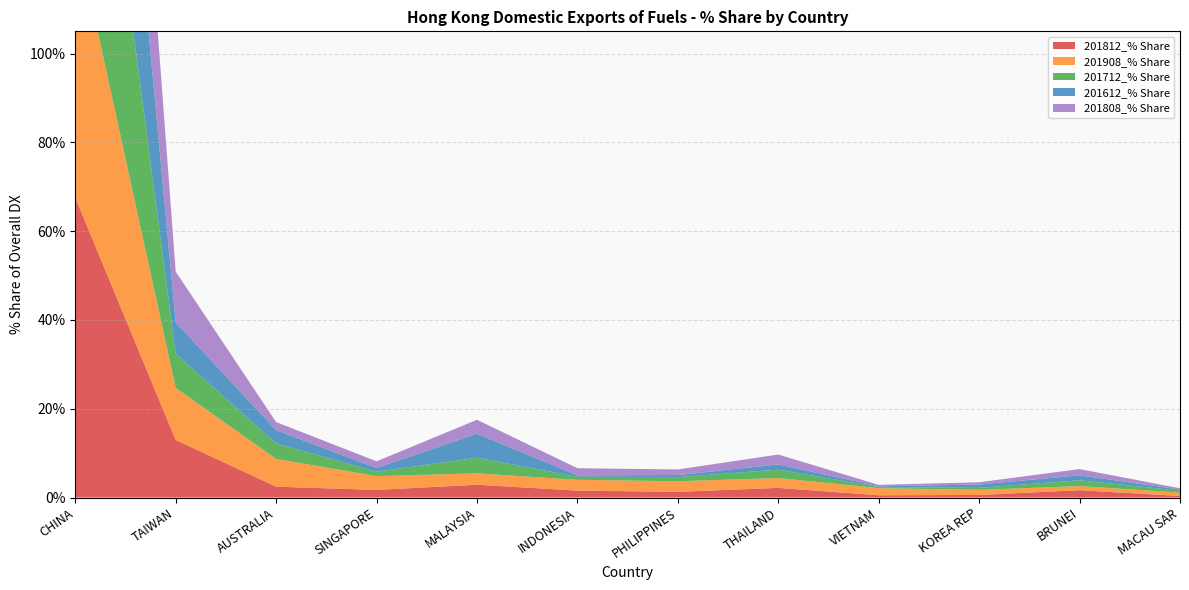

Reading left to right, extract all data points from this chart.

201812_% Share: CHINA=67.5	TAIWAN=13.0	AUSTRALIA=2.5	SINGAPORE=1.7	MALAYSIA=2.9	INDONESIA=1.6	PHILIPPINES=1.3	THAILAND=2.2	VIETNAM=0.5	KOREA REP=0.6	BRUNEI=1.7	MACAU SAR=0.4
201908_% Share: CHINA=60.5	TAIWAN=11.7	AUSTRALIA=6.2	SINGAPORE=3.1	MALAYSIA=2.5	INDONESIA=2.4	PHILIPPINES=2.4	THAILAND=2.2	VIETNAM=1.6	KOREA REP=1.2	BRUNEI=0.9	MACAU SAR=0.8
201712_% Share: CHINA=76.3	TAIWAN=7.7	AUSTRALIA=3.5	SINGAPORE=1.0	MALAYSIA=3.5	INDONESIA=0.7	PHILIPPINES=0.9	THAILAND=1.9	VIETNAM=0.2	KOREA REP=0.5	BRUNEI=1.3	MACAU SAR=0.4
201612_% Share: CHINA=77.4	TAIWAN=7.0	AUSTRALIA=3.0	SINGAPORE=0.8	MALAYSIA=5.4	INDONESIA=0.3	PHILIPPINES=0.5	THAILAND=1.2	VIETNAM=0.2	KOREA REP=0.8	BRUNEI=1.1	MACAU SAR=0.3
201808_% Share: CHINA=70.9	TAIWAN=11.4	AUSTRALIA=1.8	SINGAPORE=1.5	MALAYSIA=3.1	INDONESIA=1.6	PHILIPPINES=1.3	THAILAND=2.2	VIETNAM=0.3	KOREA REP=0.5	BRUNEI=1.4	MACAU SAR=0.3